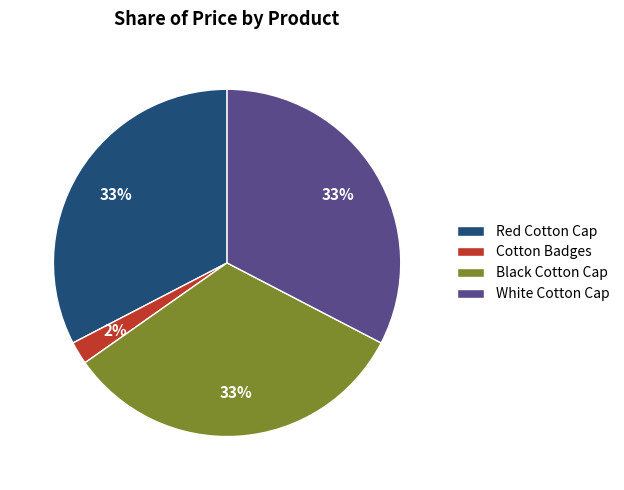

To the nearest percent, what is the difference between the largest and smallest slice percentages?

31%